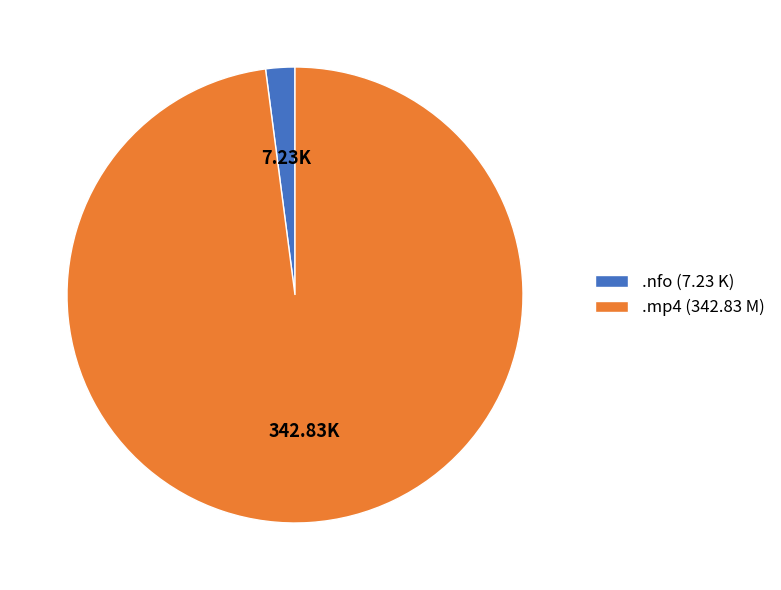

How many slices are in this pie chart?

2